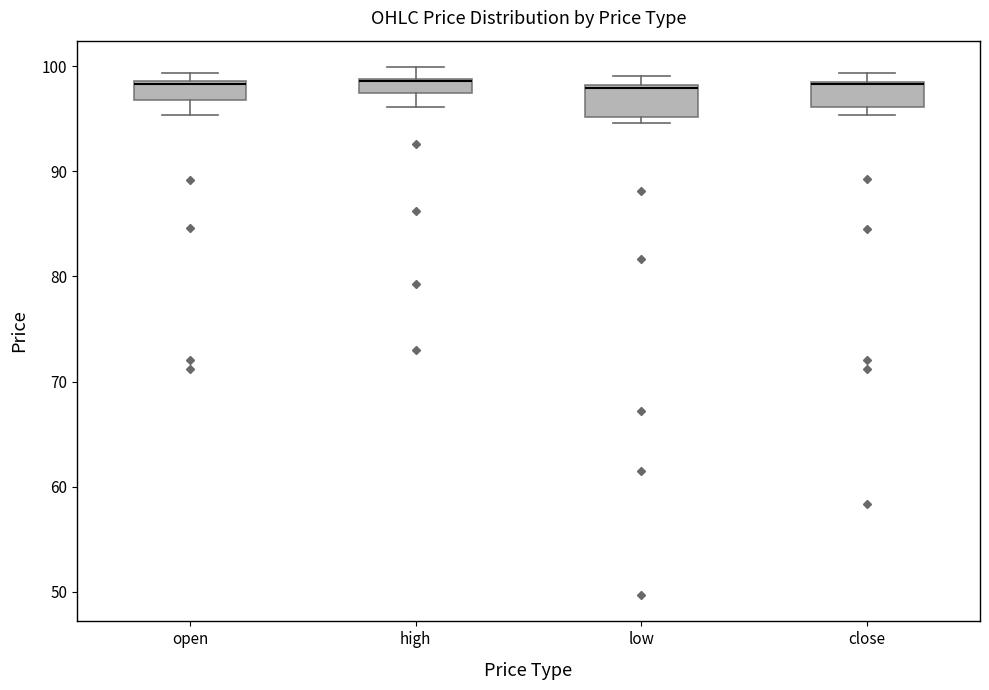

Where is the lower edge of the box for close on the y-axis? The values are not printed on the chart, so give them approximately, as read against the axis.

96